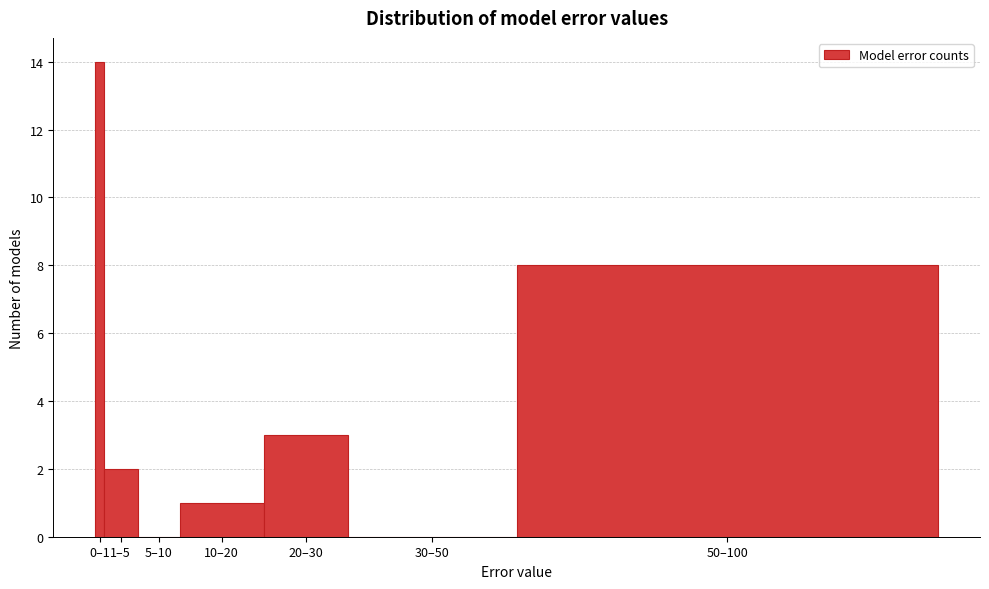

Reading left to right, extract all data points from this chart.

0–1=14	1–5=2	5–10=0	10–20=1	20–30=3	30–50=0	50–100=8